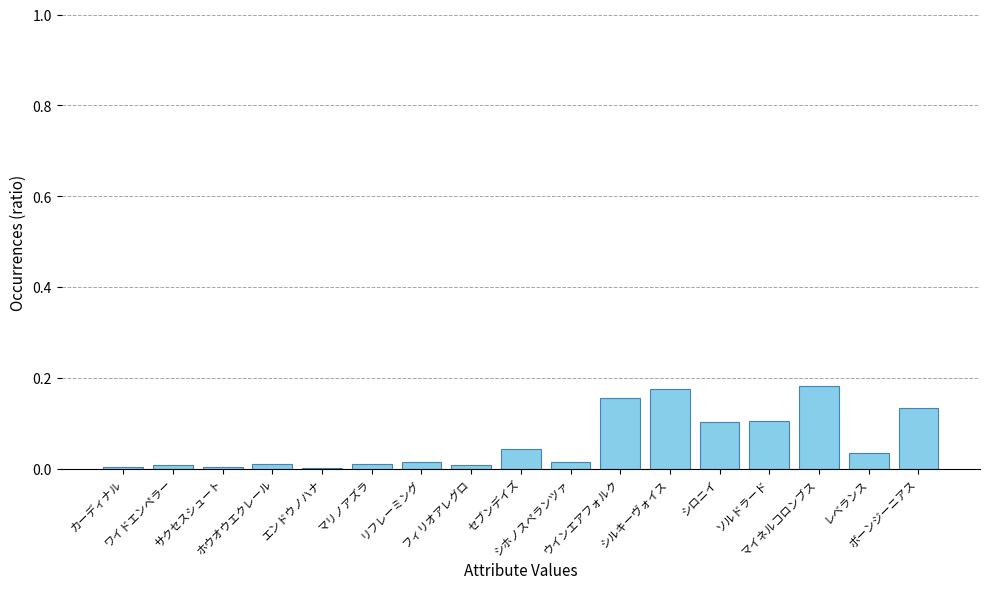

What is the sum of all values?

1.0